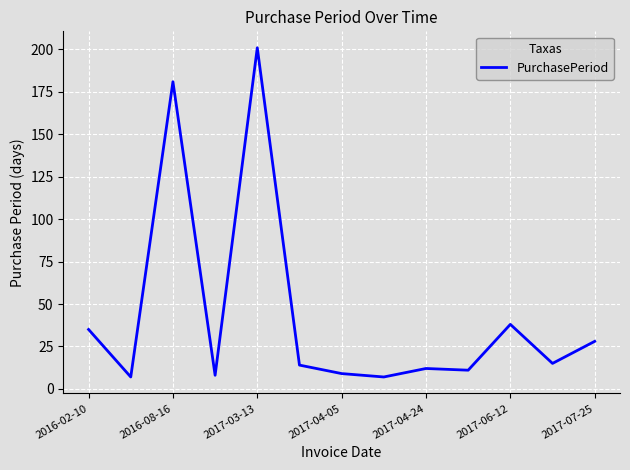

What is the minimum value shown in the chart?

7